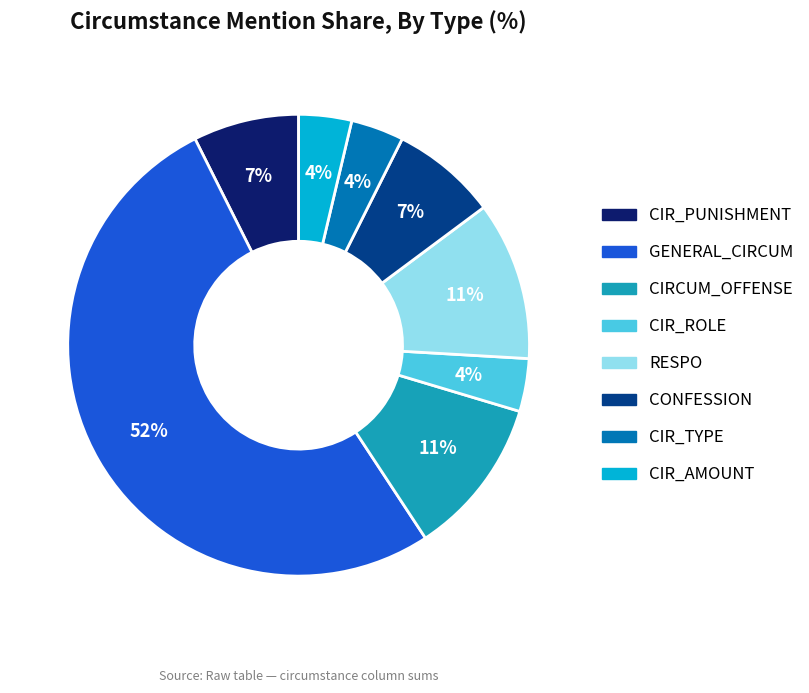

To the nearest percent, what is the difference between the largest and smallest slice percentages?

48%